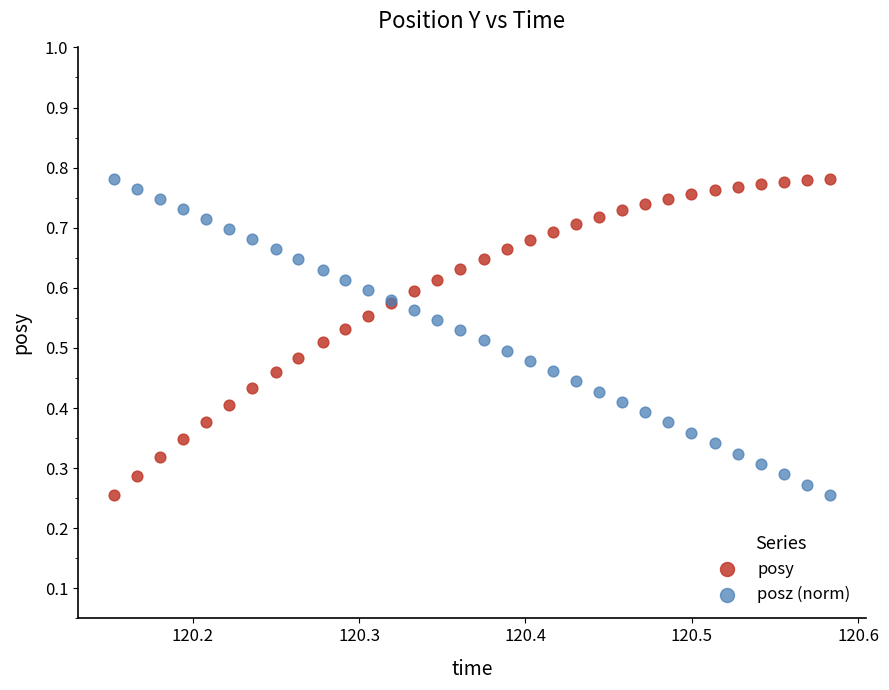

What are all the series names shown in the legend?

posy, posz (norm)